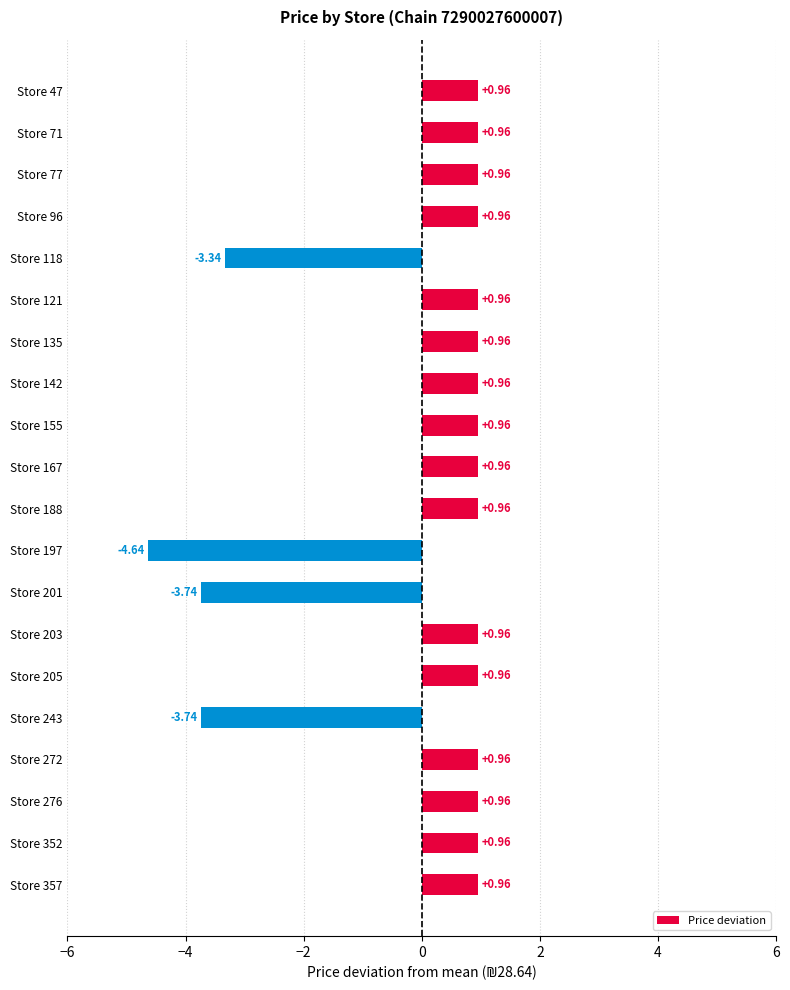

What is the sum of the values at Store 47 and Store 205?

1.9